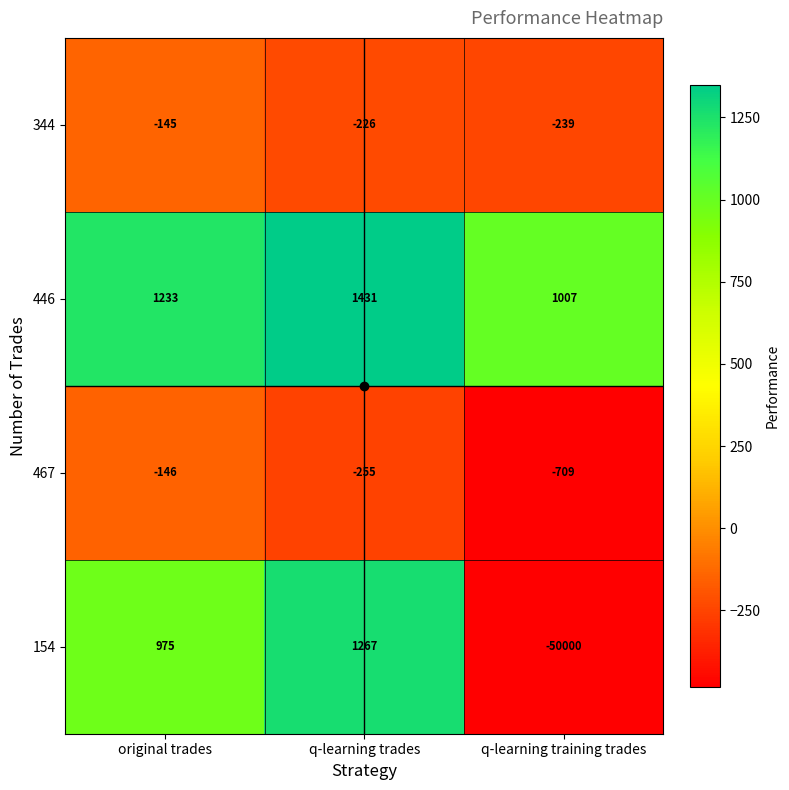

The 467 series shows -428 at q-learning training trades. True or false?

False